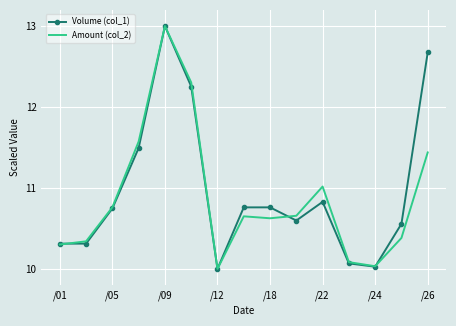

After their last crossing, which series has the higher values: Amount (col_2) or Volume (col_1)?

Volume (col_1)